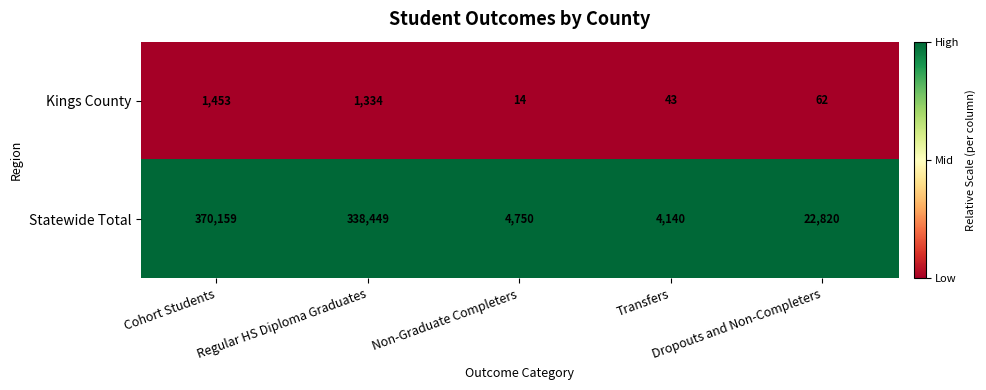

What is the total value across all series at Transfers?

4183